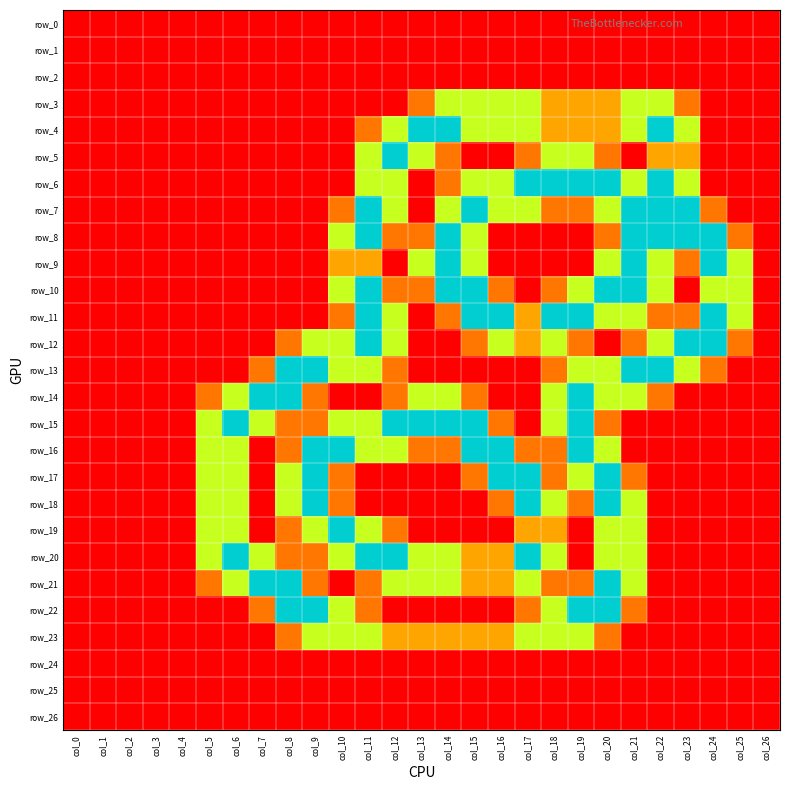

Between col_2 and col_6, which series saw the biggest shift?

row_15